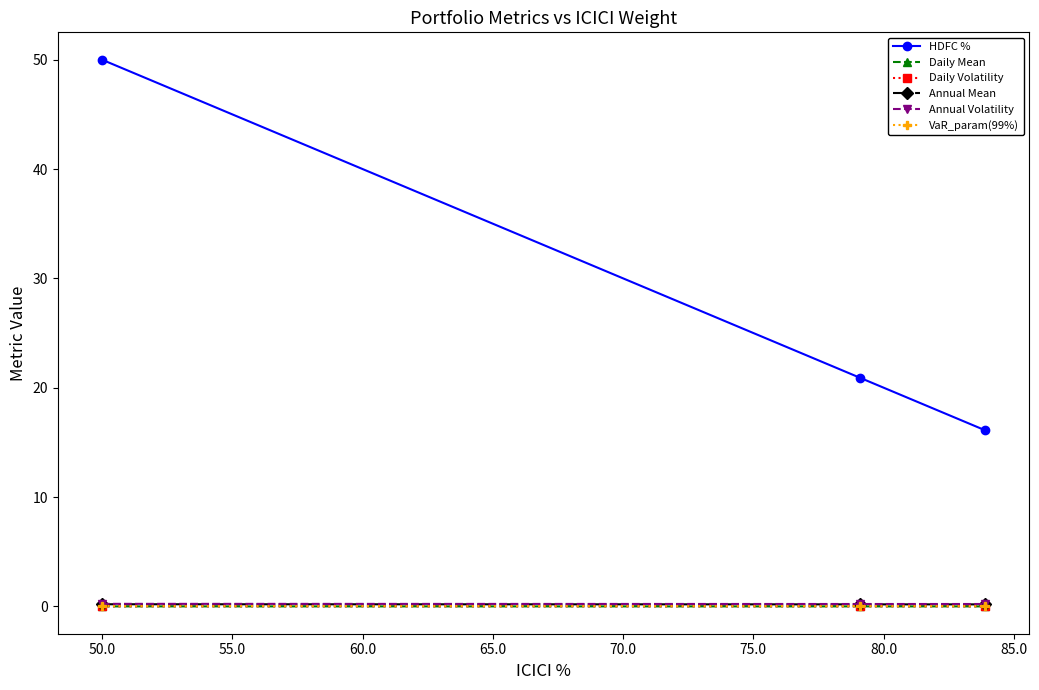

Which series has the largest total across all categories?

HDFC %